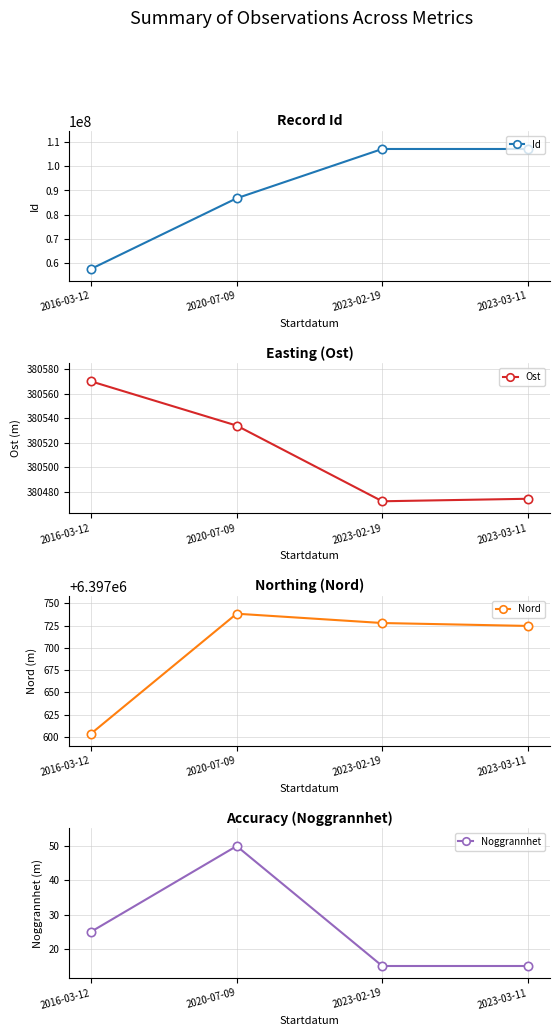

What is the highest value of the Noggrannhet series?

50